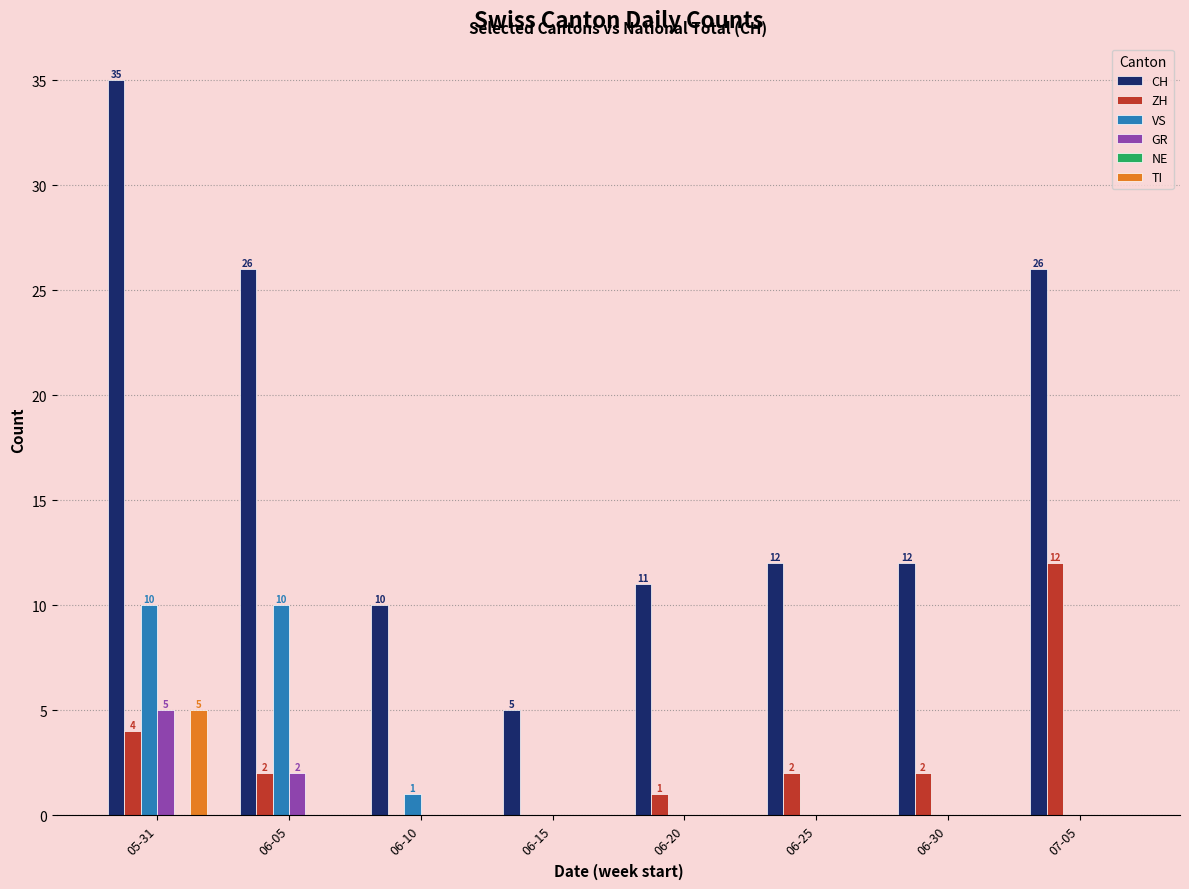

At which category is the sum across all series the highest?

05-31